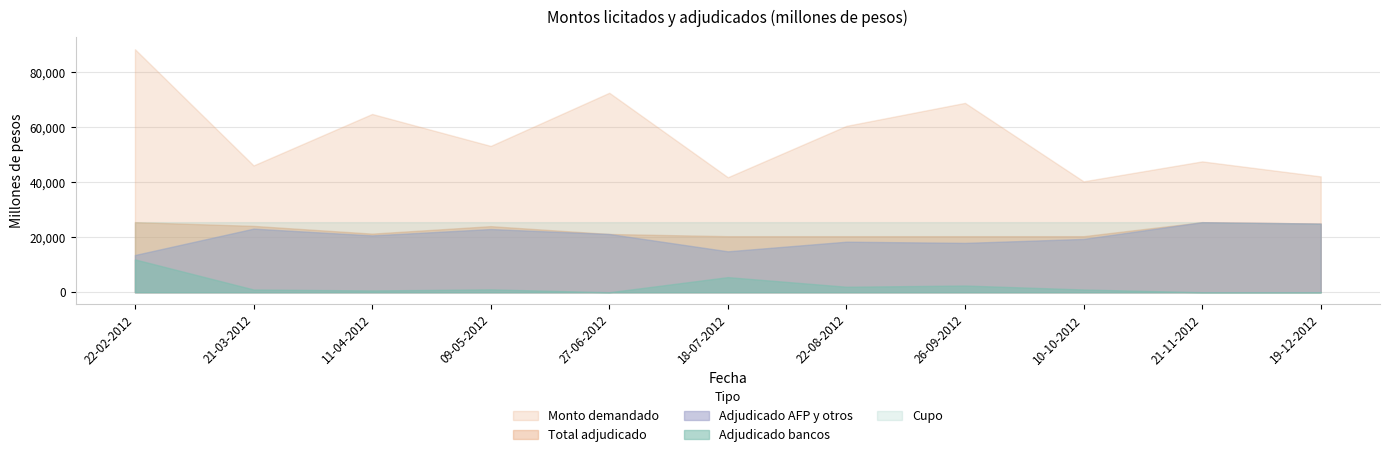

Is the value of Adjudicado AFP y otros at 21-11-2012 greater than the value of Cupo at 22-02-2012?

No